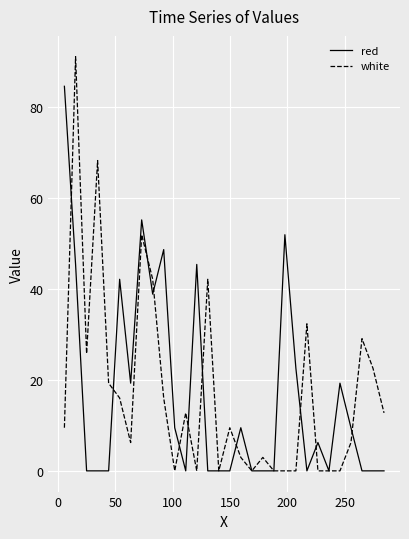

True or false: white has more than 0 points higher than both neighbors.

True